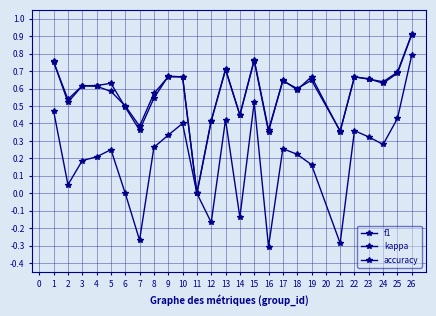

Reading right to left, list all the values displayed in this chart.

f1: 0.9	0.7	0.6	0.7	0.7	0.4	0.7	0.6	0.6	0.4	0.8	0.4	0.7	0.4	0.0	0.7	0.7	0.5	0.4	0.5	0.6	0.6	0.6	0.5	0.8
kappa: 0.8	0.4	0.3	0.3	0.4	-0.3	0.2	0.2	0.3	-0.3	0.5	-0.1	0.4	-0.2	0.0	0.4	0.3	0.3	-0.3	0.0	0.2	0.2	0.2	0.0	0.5
accuracy: 0.9	0.7	0.6	0.7	0.7	0.4	0.6	0.6	0.6	0.4	0.8	0.4	0.7	0.4	0.0	0.7	0.7	0.6	0.4	0.5	0.6	0.6	0.6	0.5	0.8